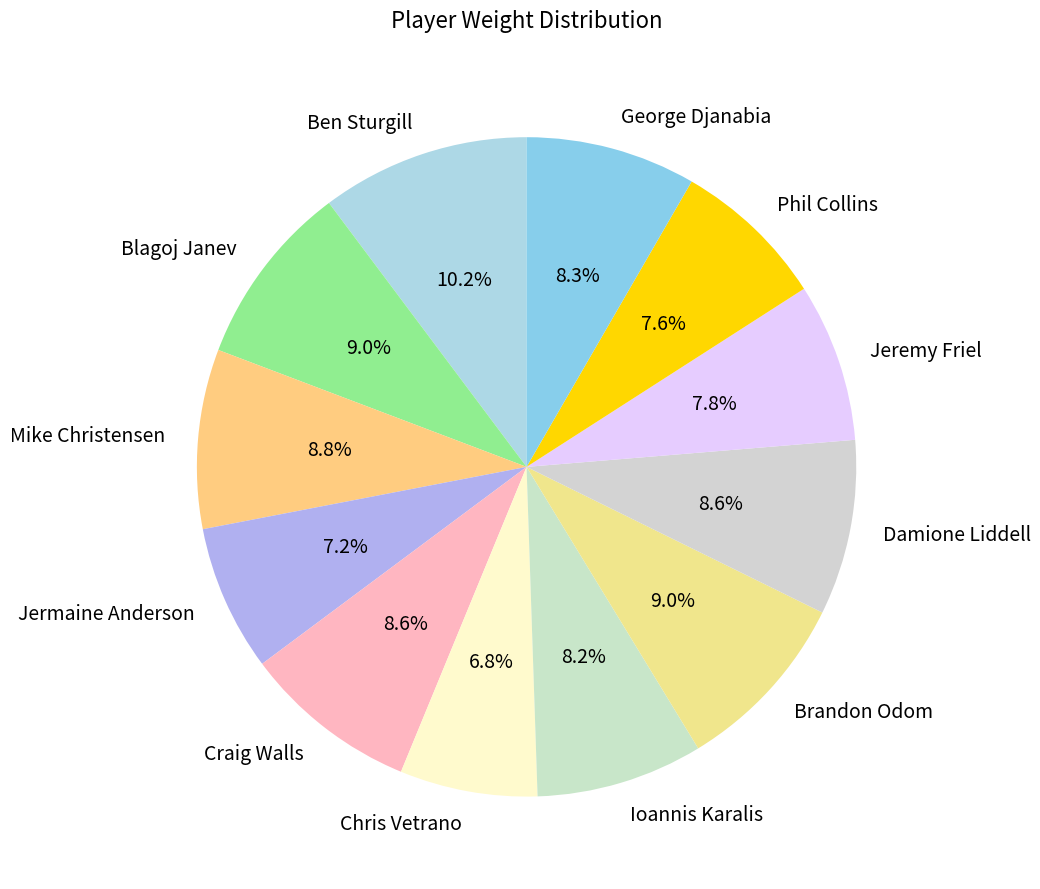

To the nearest percent, what is the combined percentage of Damione Liddell and Phil Collins?

16%